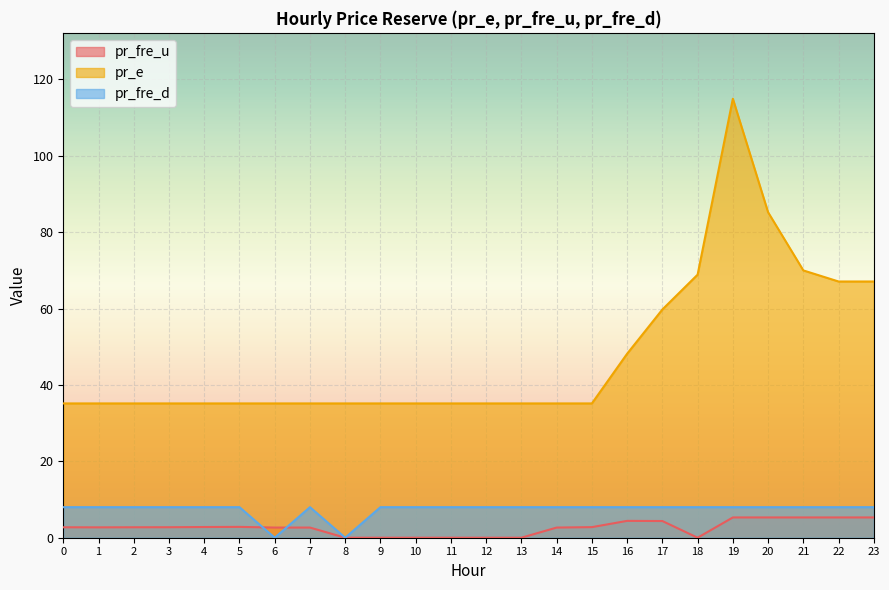

The pr_fre_d series shows 8.0 at 20. True or false?

True